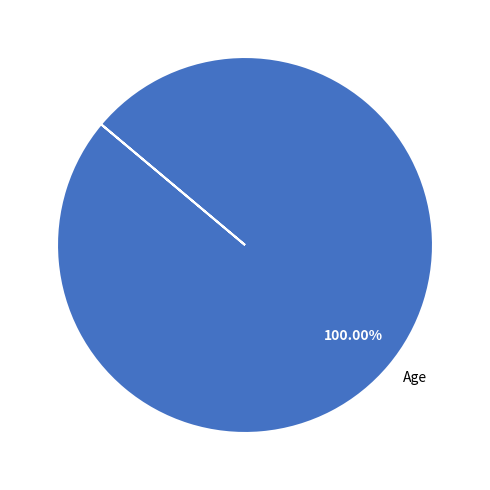

Does any single category account for the majority?

Yes